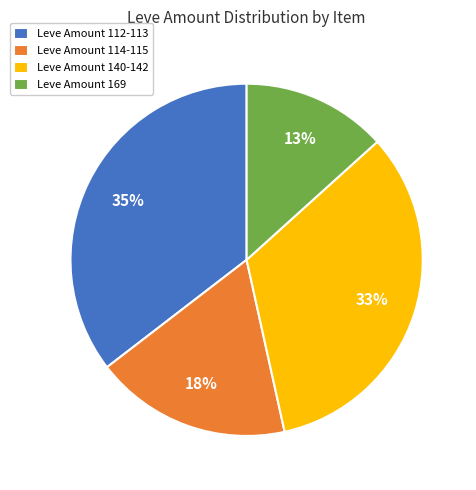

Rank the categories by value from highest to lowest.

Leve Amount 112-113, Leve Amount 140-142, Leve Amount 114-115, Leve Amount 169